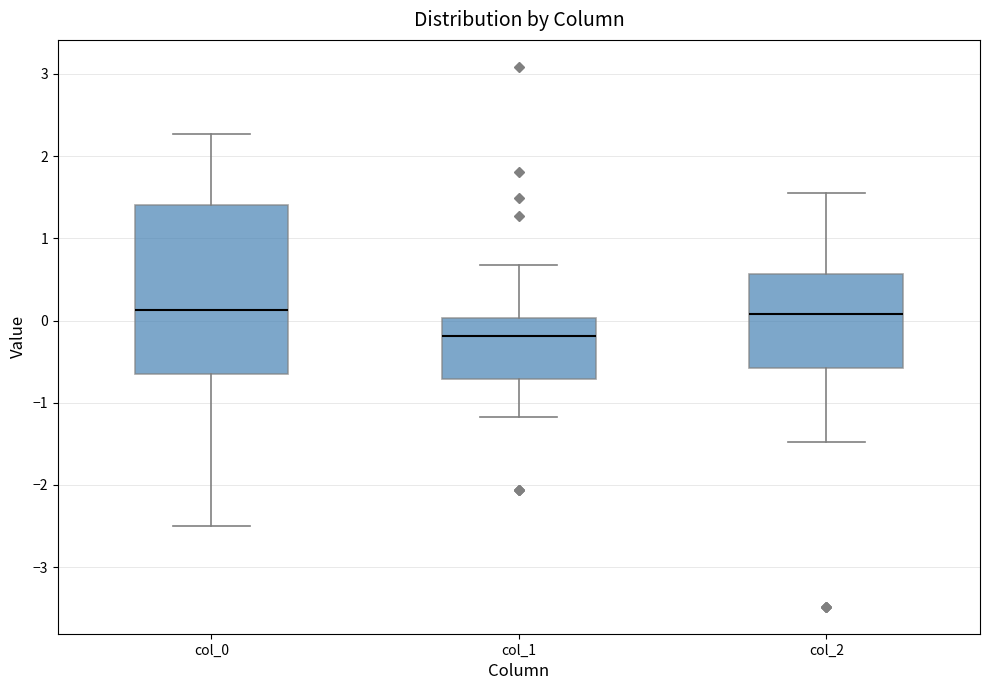

Comparing the boxes themselves (not the whiskers), which one is the tallest?

col_0